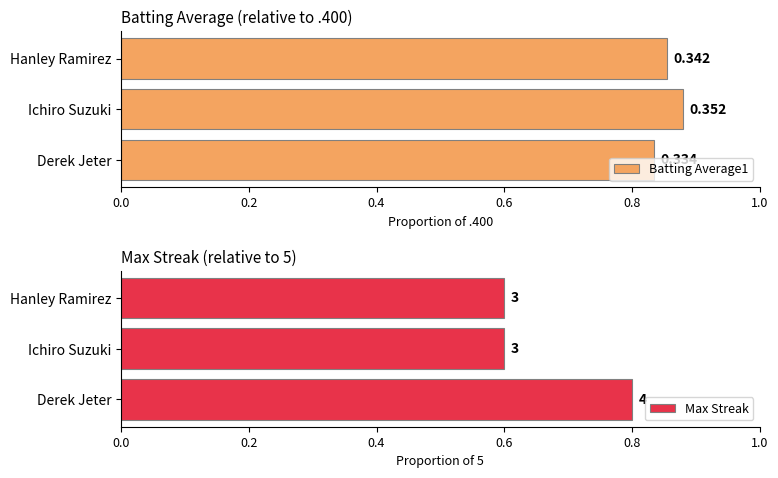

What is the value of the Max Streak bar at the 1st from the left?

0.8